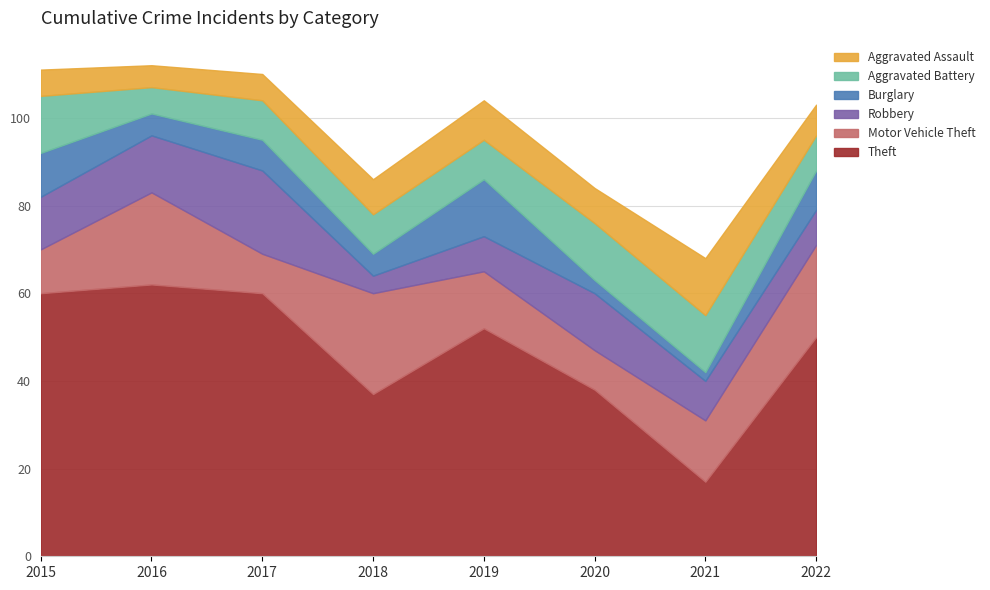

At how many categories does at least one series exceed 6?

8